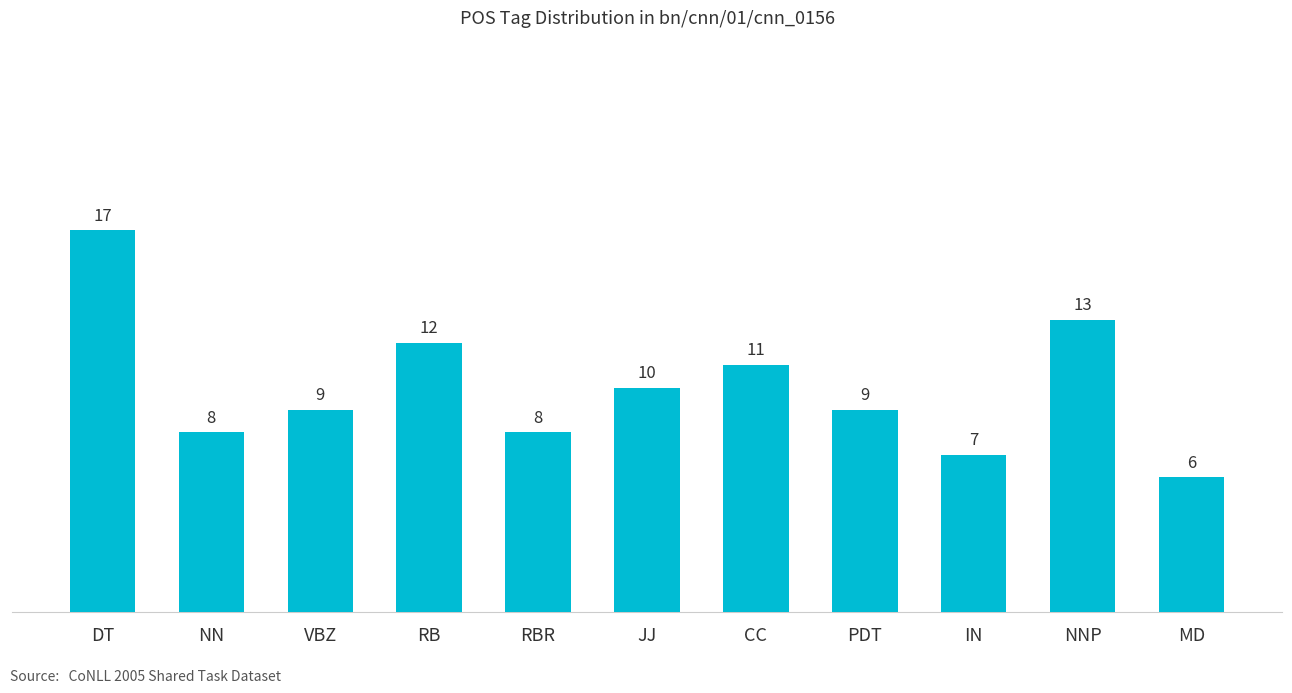

At which label is the value closest to 11?

CC